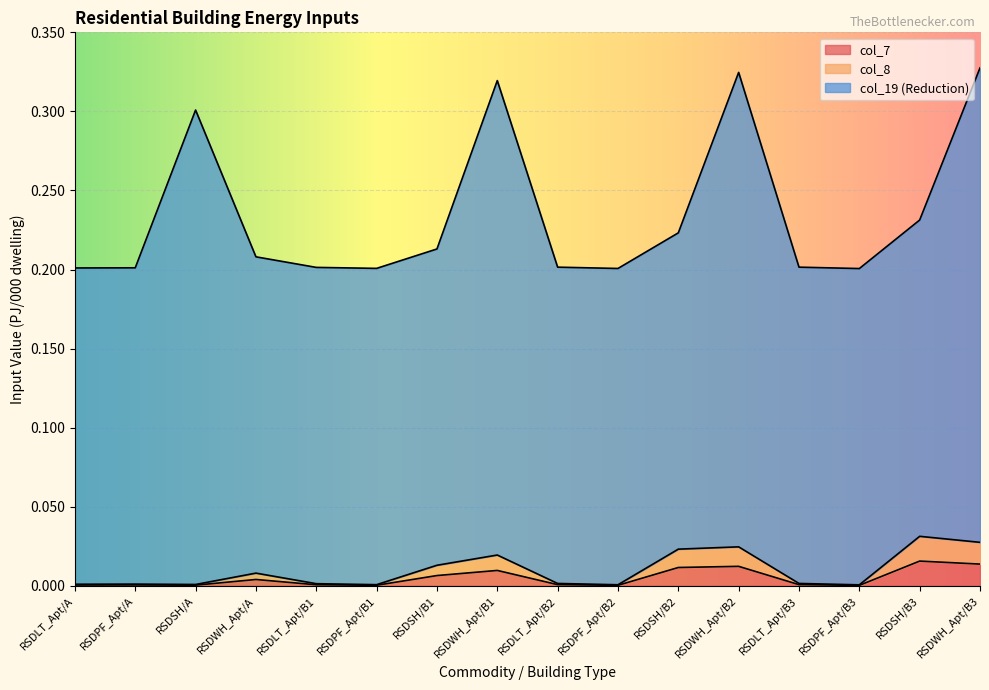

In col_7, how many points are lower than both neighbors (excluding endpoints)?

4